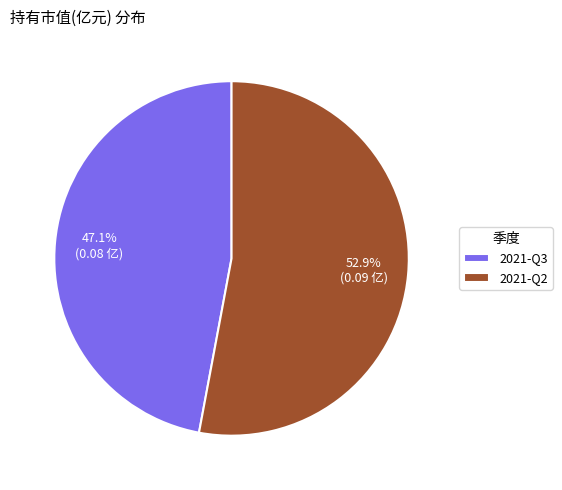

What percentage is the 2021-Q3 slice, to the nearest percent?

47%